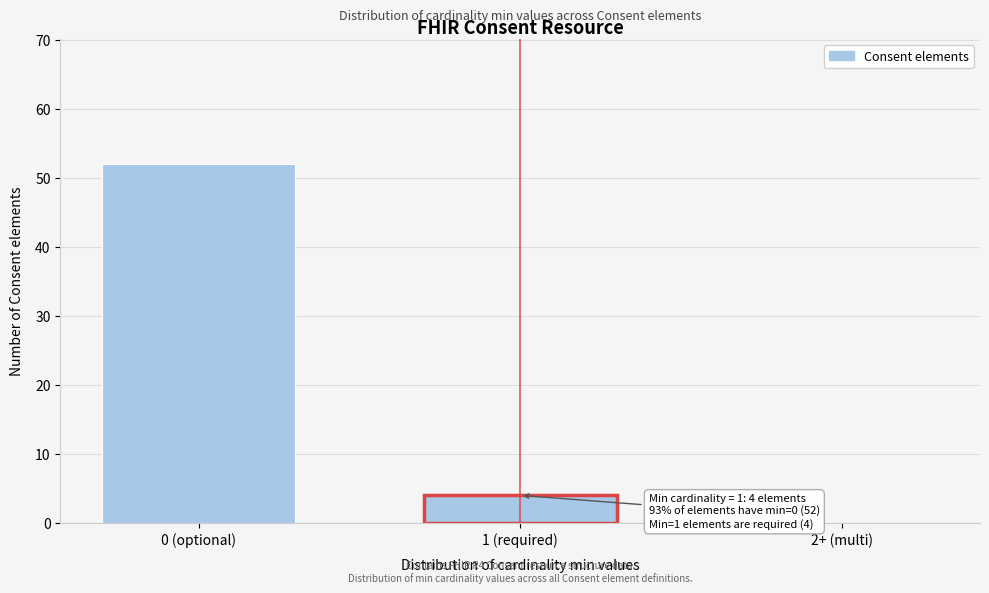

Reading left to right, extract all data points from this chart.

0 (optional)=52	1 (required)=4	2+ (multi)=0